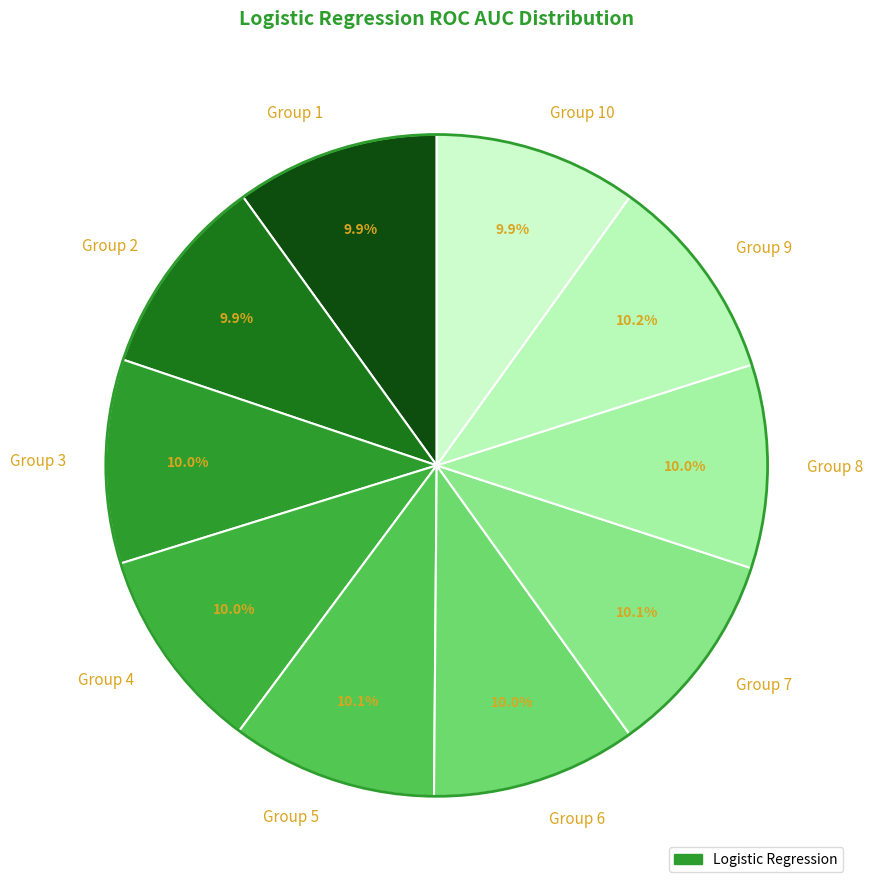

What is the ratio of the value at Group 9 to the value at Group 10?

1.0